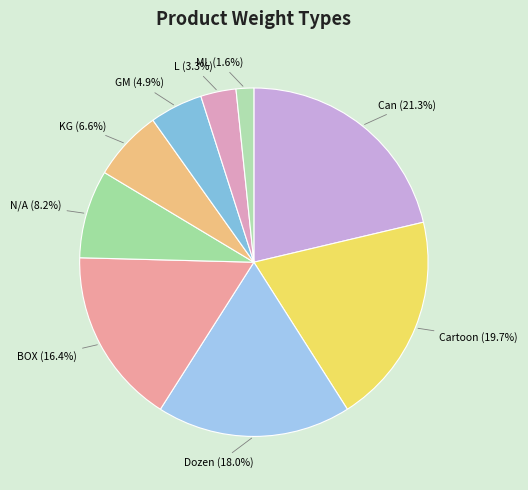

Which category has the smallest portion of the pie?

ML